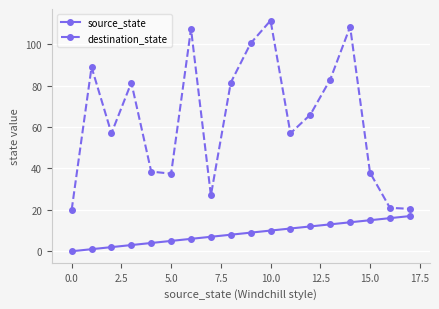

Which series has the largest total across all categories?

destination_state